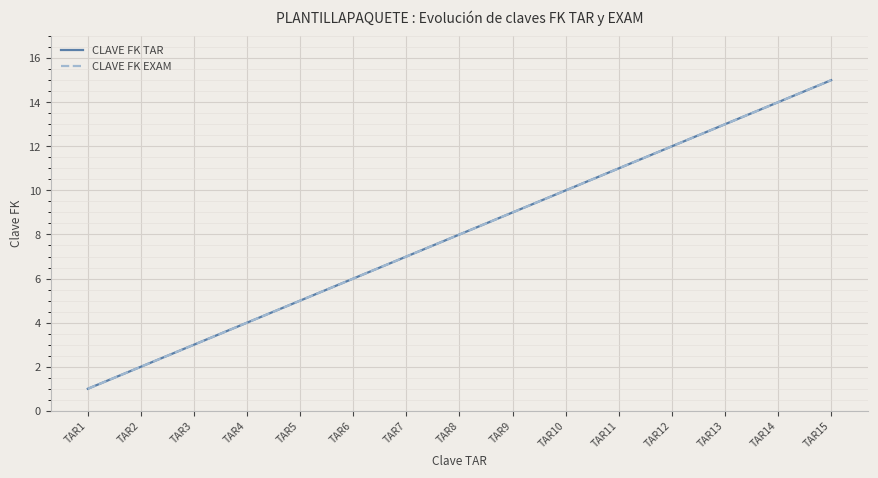

What is the total value across all series at TAR13?

26